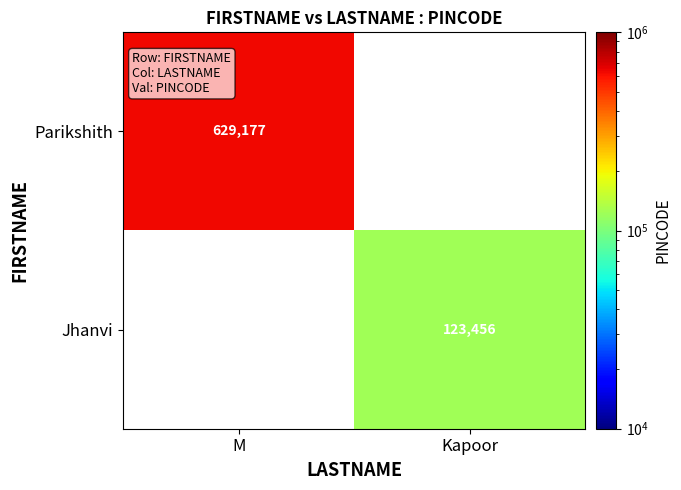

The Jhanvi series shows 123456 at Kapoor. True or false?

True